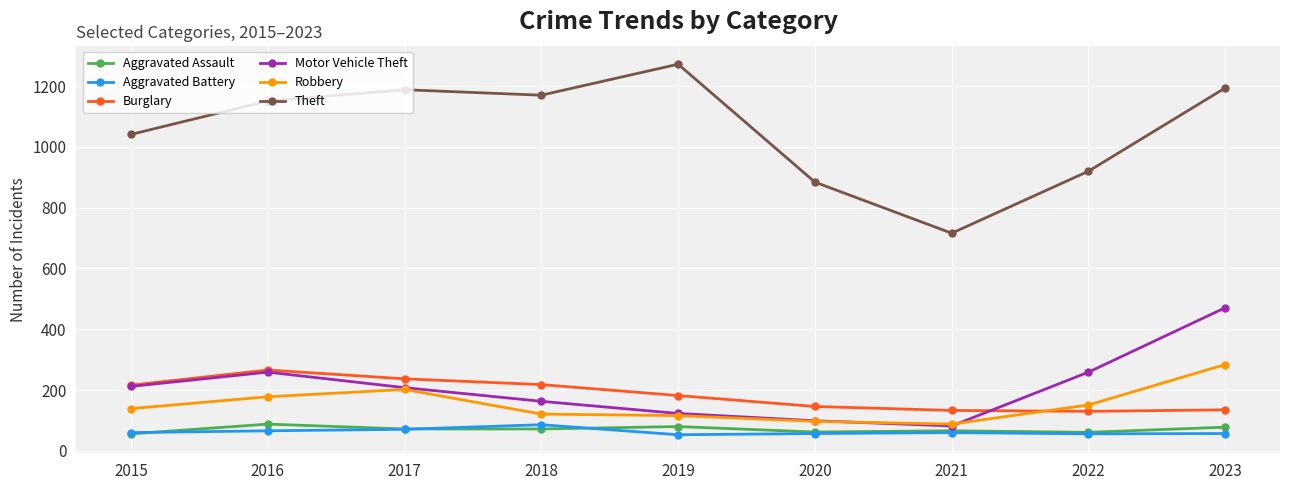

Where is the first local maximum for Motor Vehicle Theft?

2016